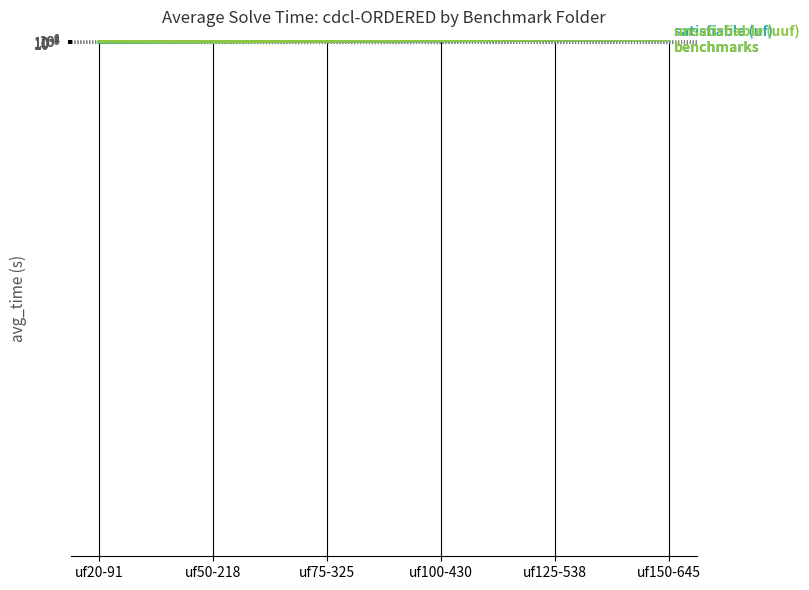

Reading left to right, what are all the values shown in this chart?

satisfiable (uf): 0.0	0.0	0.1	0.5	10.1	59.7
unsatisfiable (uuf): 0.0	0.0	0.2	1.8	26.3	59.7